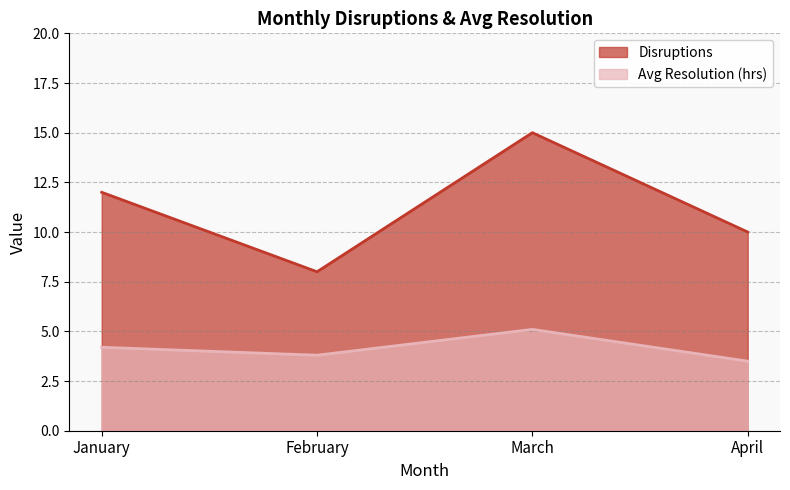

At which label is Disruptions closest to 11?

January